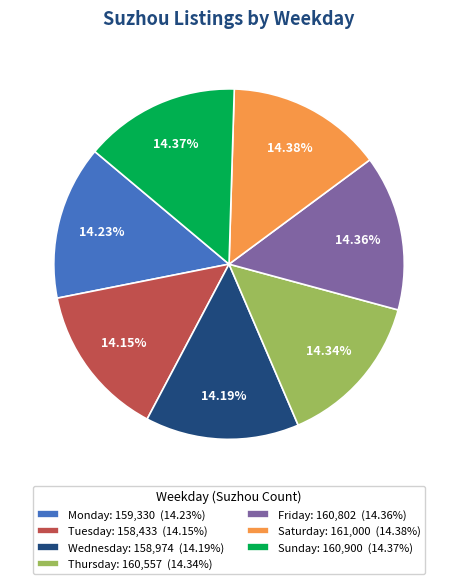

Is there any slice that represents more than half of the pie?

No